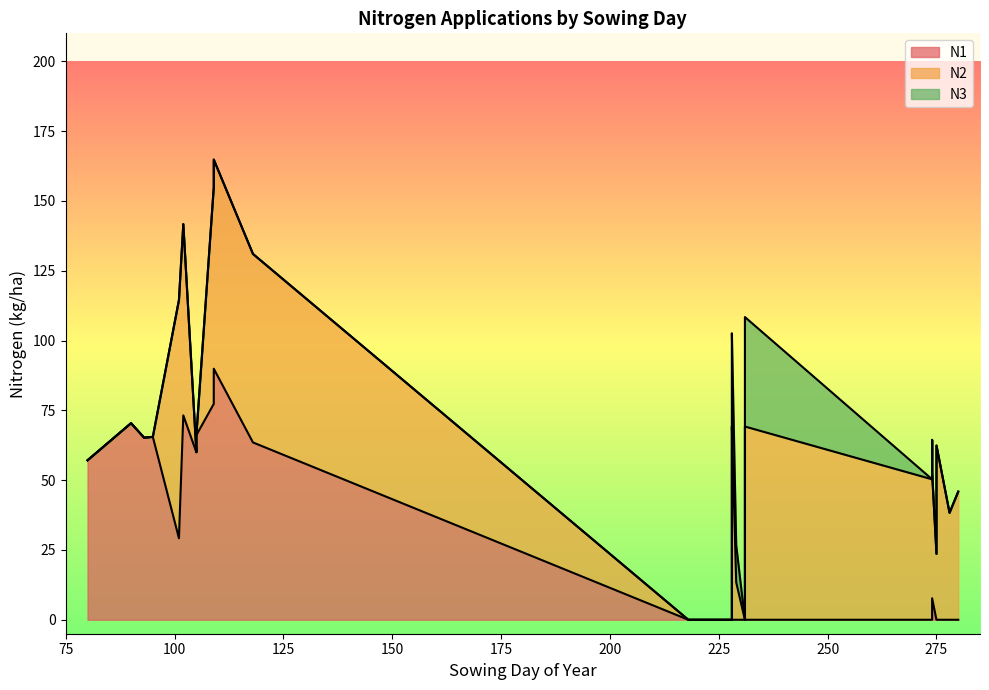

List the series in order of their peak value, lowest first.

N3, N2, N1